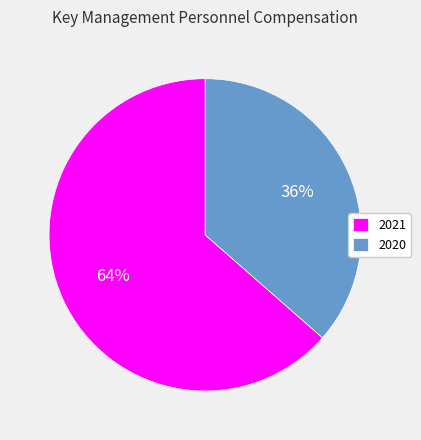

The 2020 slice represents 49% of the pie. True or false?

False